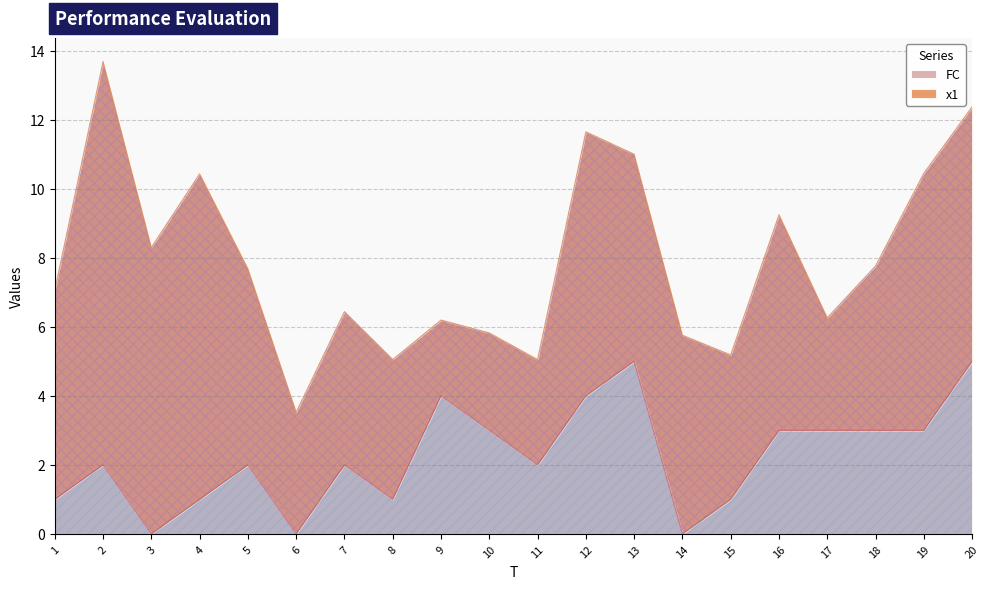

True or false: there are more than 0 points higher than both neighbors.

True